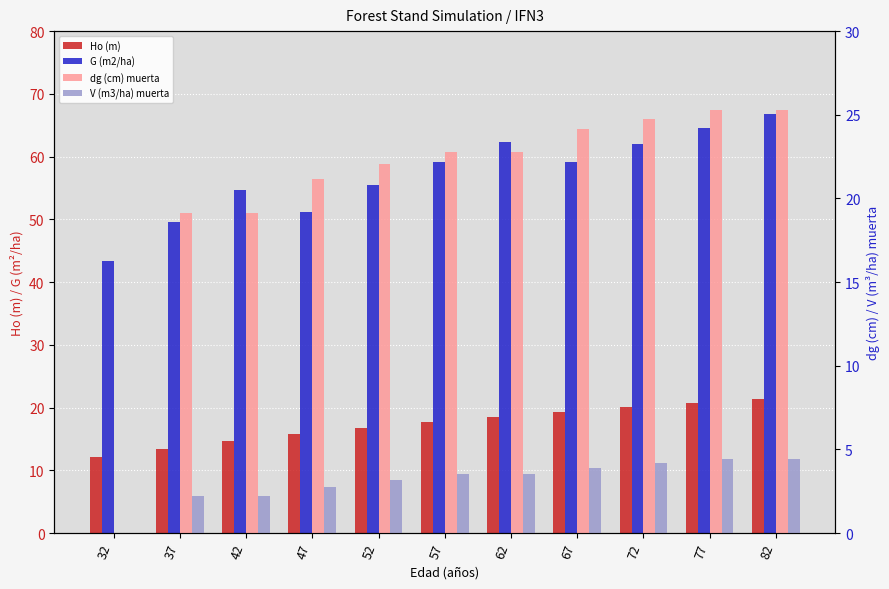

What is the value of the Ho (m) bar at the 10th from the left?

20.8